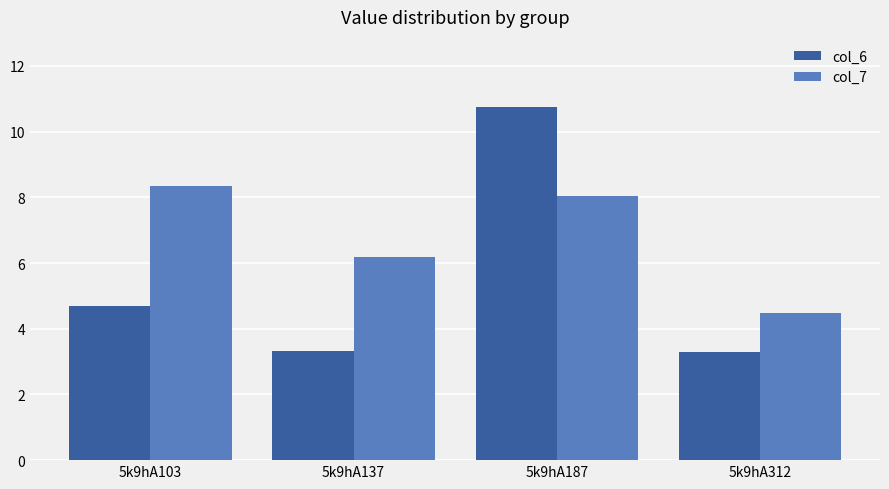

What are all the series names shown in the legend?

col_6, col_7